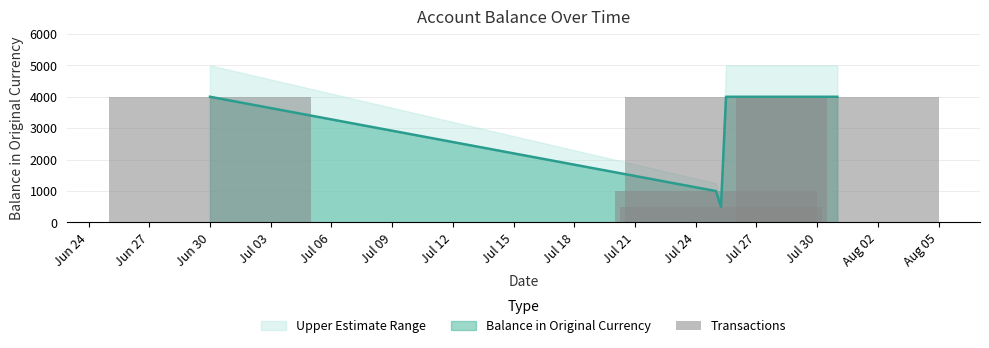

Reading left to right, transcribe all the data shown in this chart.

4000	1000	500	4000	4000